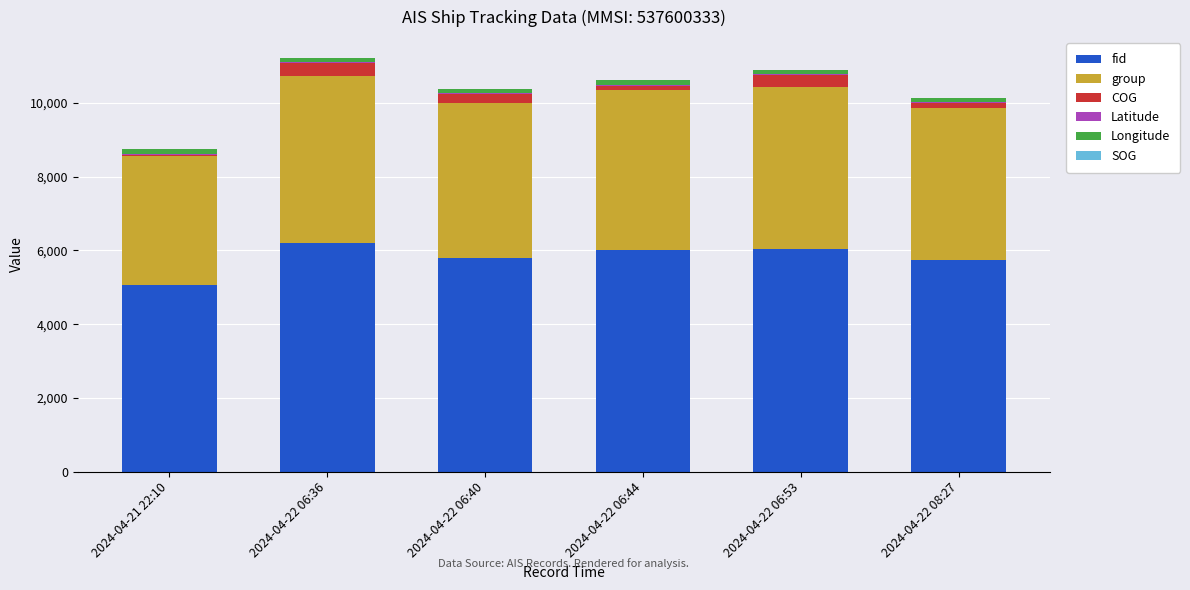

What is the sum of all fid values?

34865.0